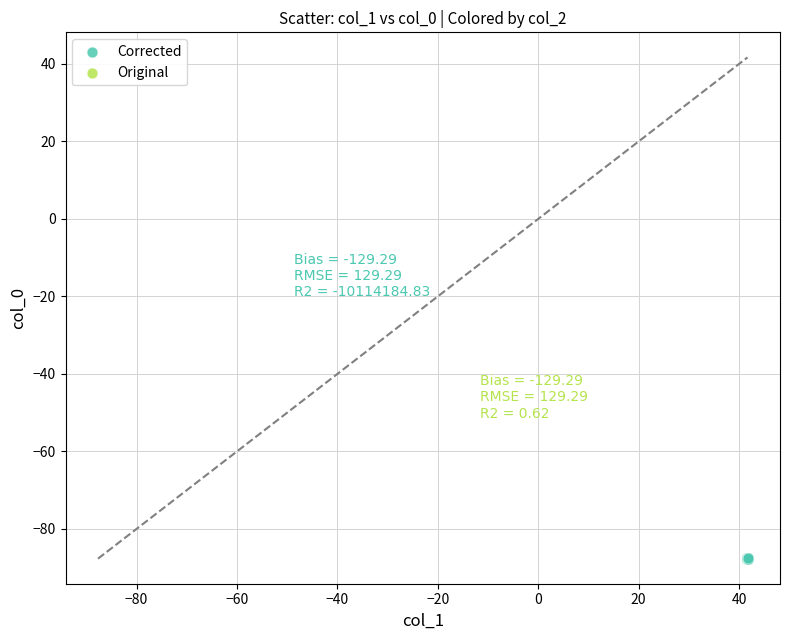

What are all the series names shown in the legend?

Corrected, Original